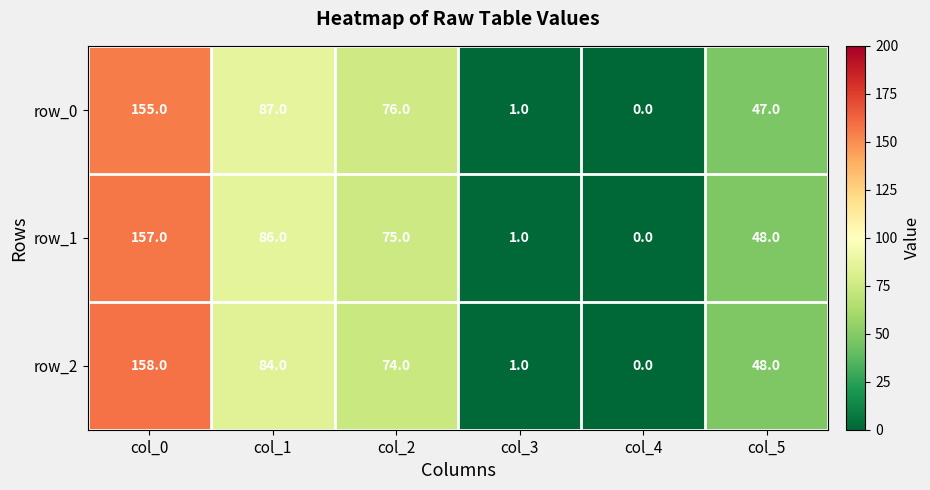

What is the average value of the row_2 series?

61